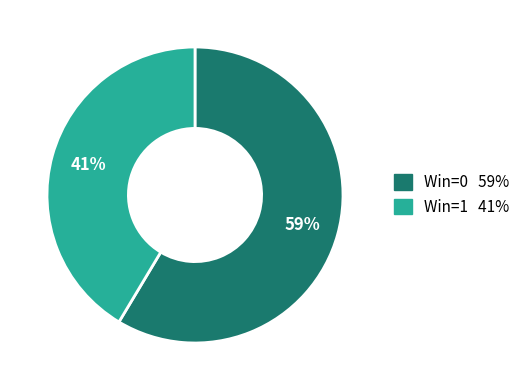

Is there any slice that represents more than half of the pie?

Yes